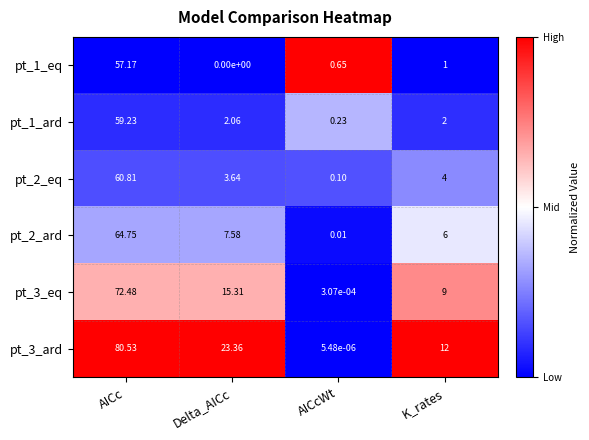

Rank the categories by pt_1_ard value from lowest to highest.

AICcWt, K_rates, Delta_AICc, AICc